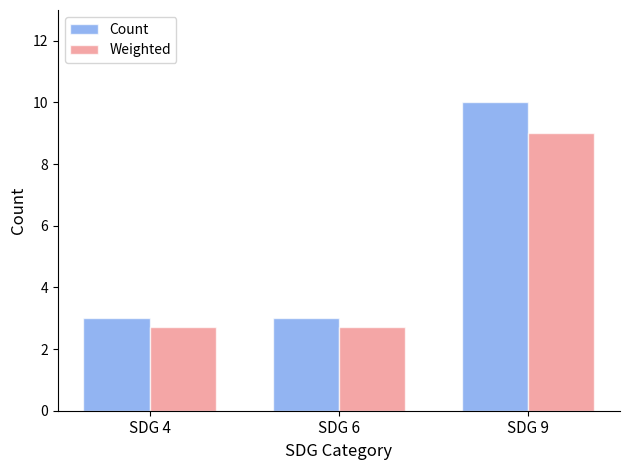

List the series in order of their peak value, highest first.

Count, Weighted